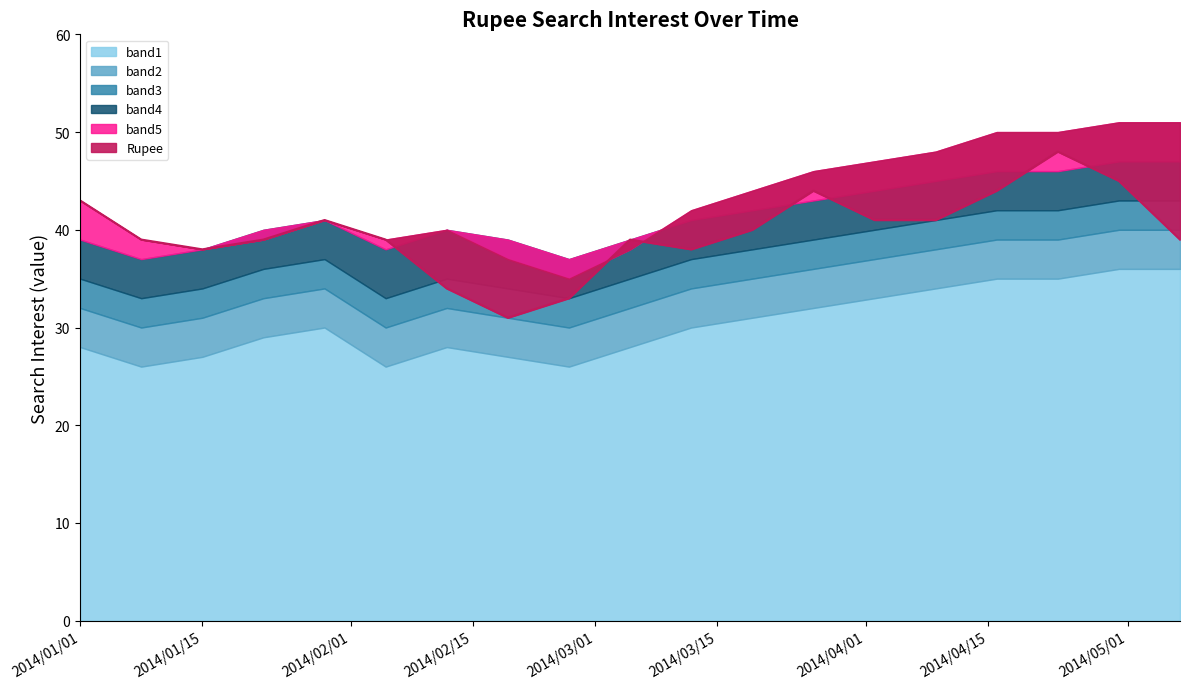

Between 2014/02/05 and 2014/03/12, which series saw the biggest shift?

band1